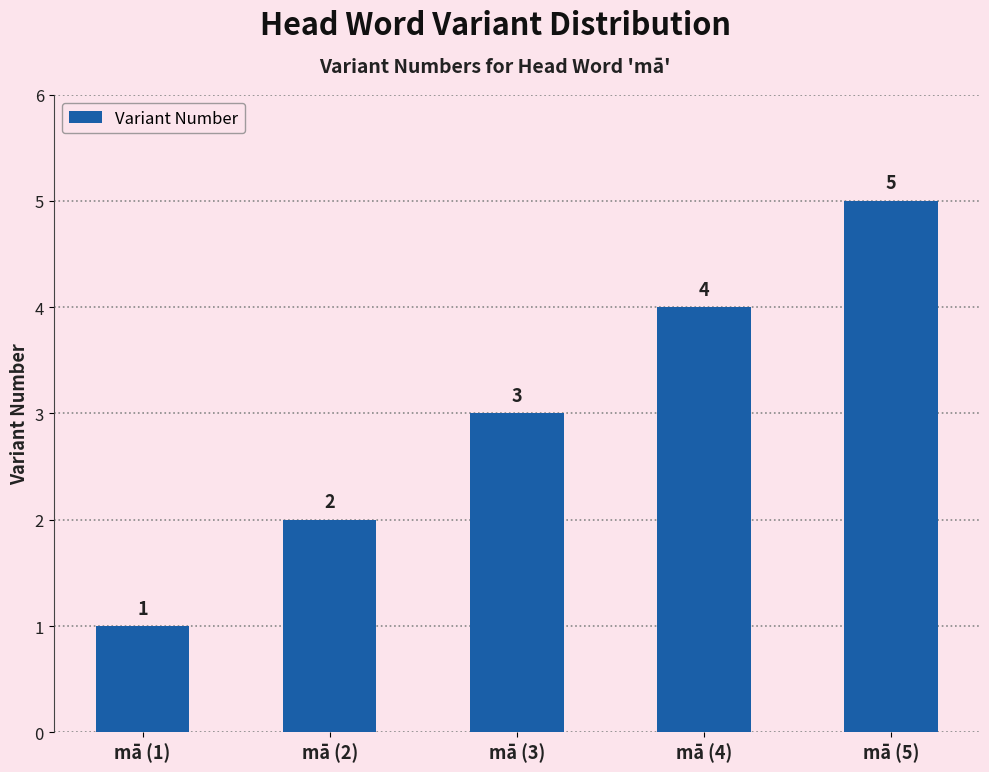

What is the label of the 5th bar from the left?

mā (5)